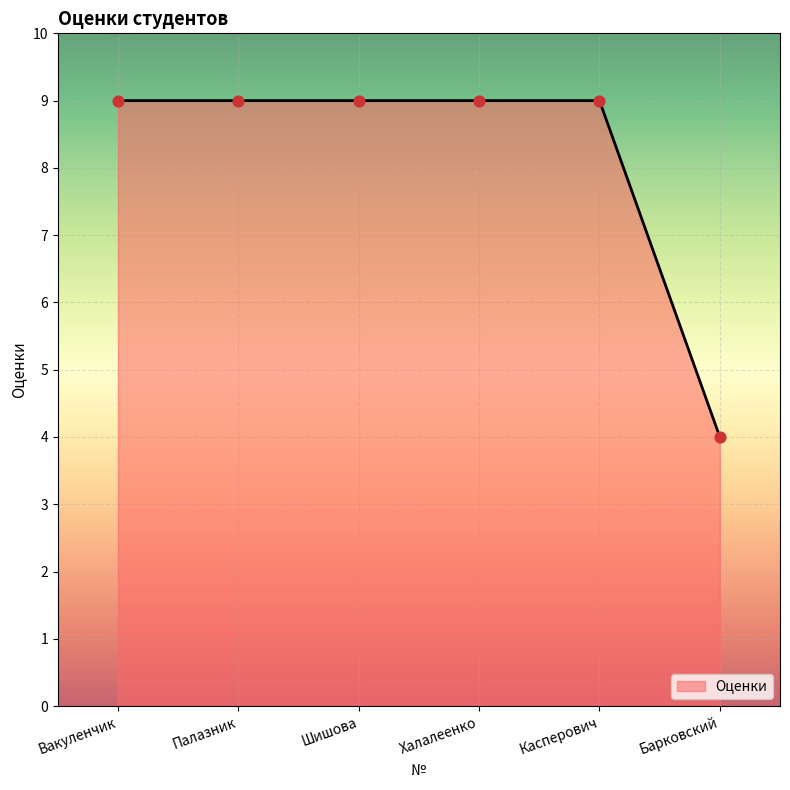

Between Барковский and Халалеенко, which is larger?

Халалеенко